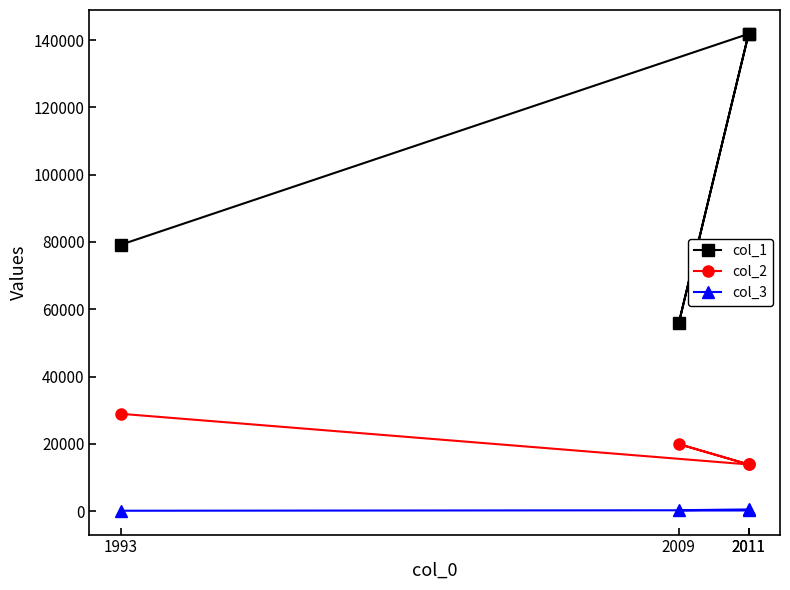

How many col_2 values are between 13900 and 28950?

4